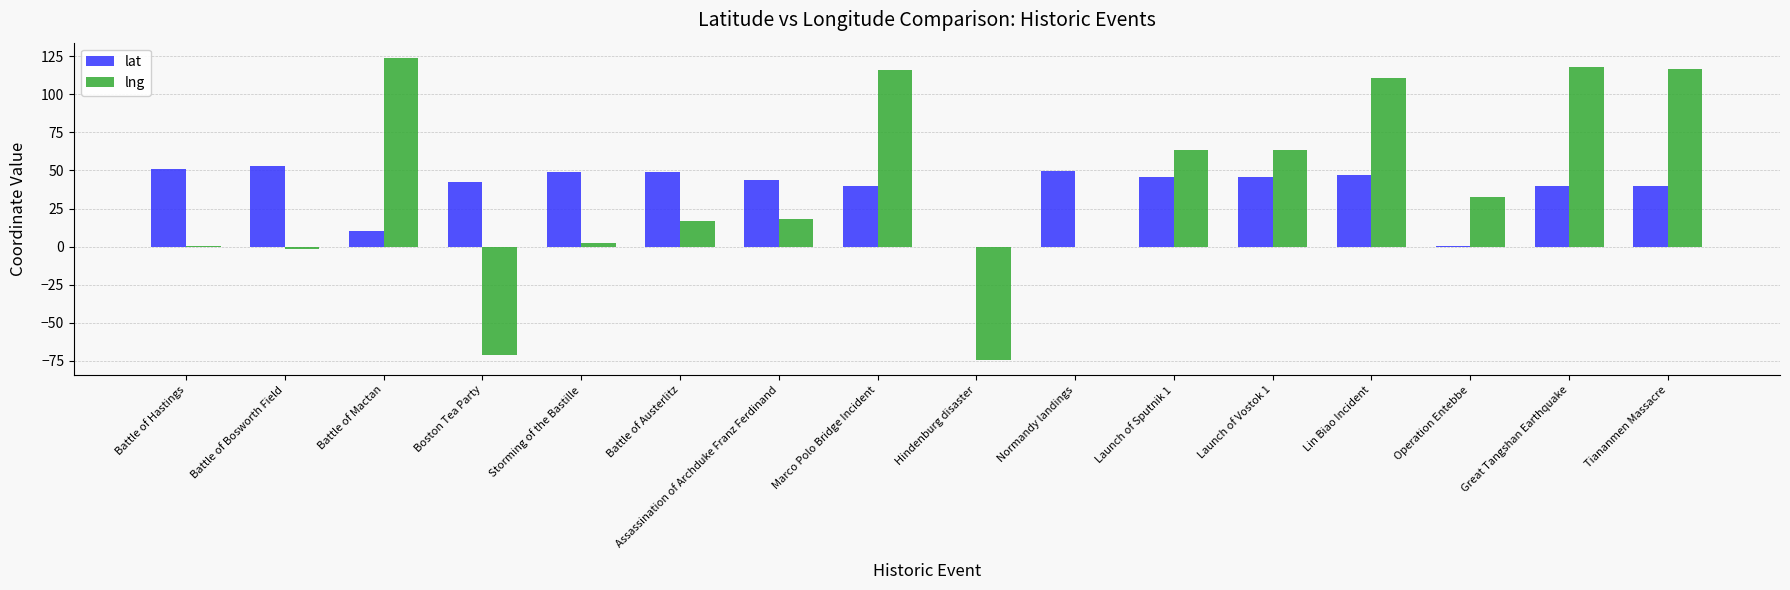

Between Hindenburg disaster and Tiananmen Massacre, which series saw the biggest shift?

lng